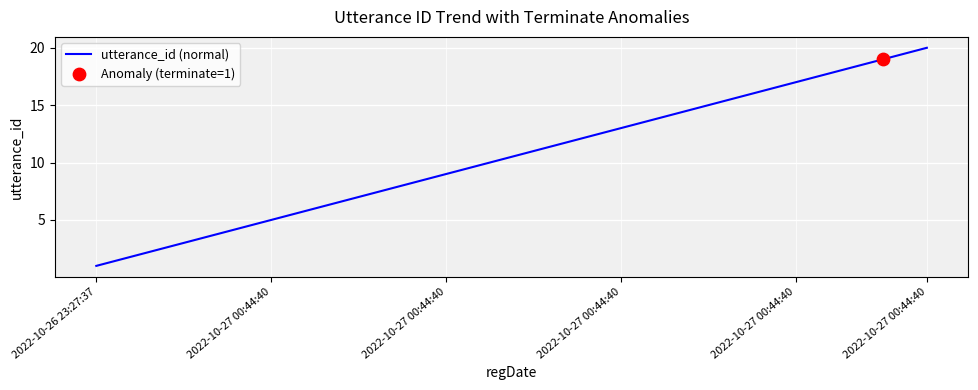

What is the greatest value displayed?

20